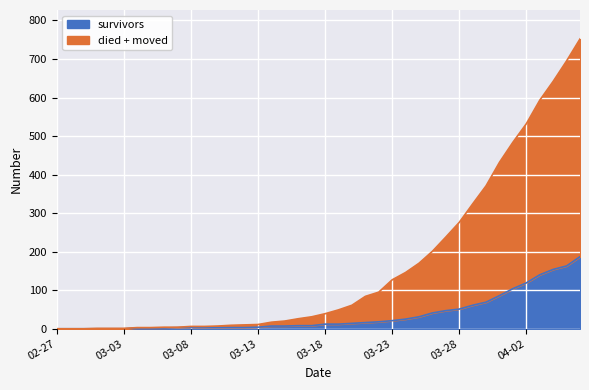

What is the highest value of the survivors series?

187